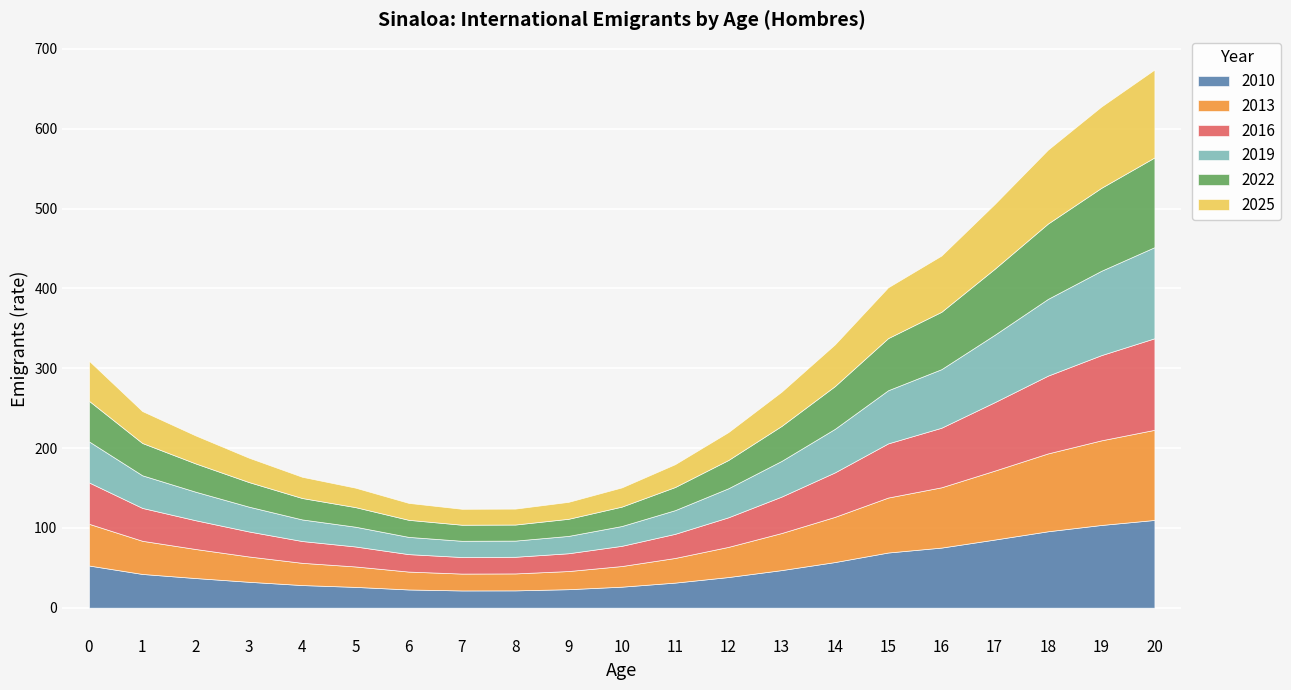

The 2016 series shows 67.8 at 15. True or false?

True